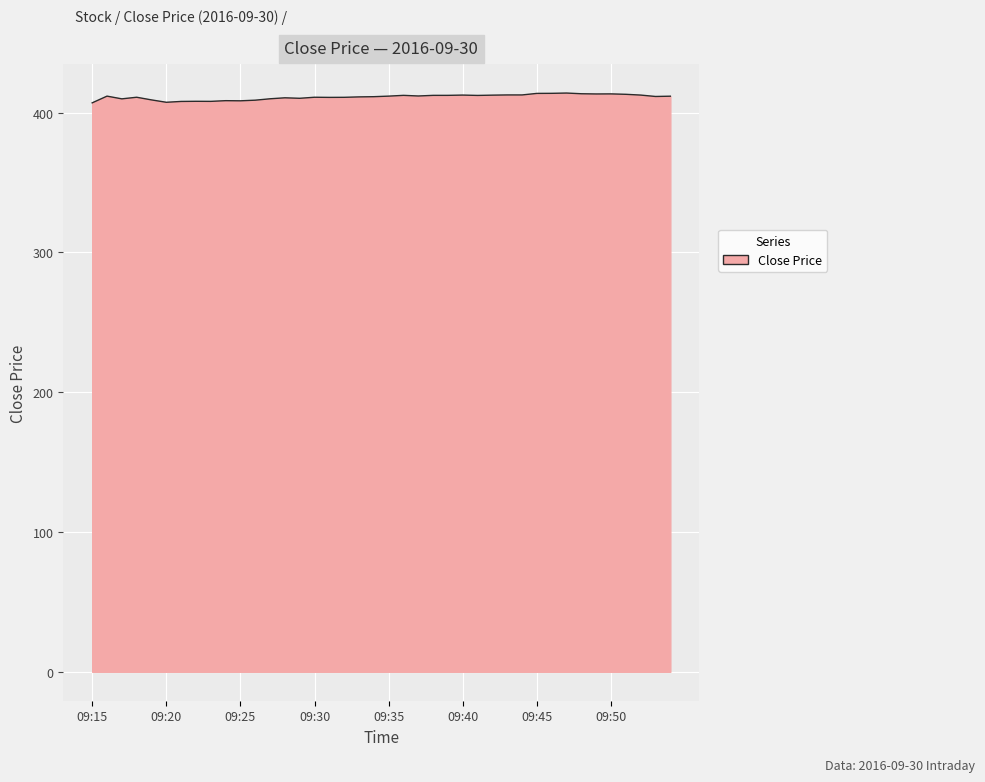

What is the maximum value shown in the chart?

414.0